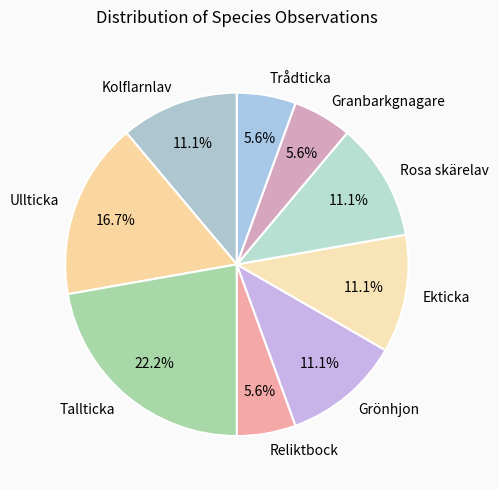

What is the largest slice in the pie chart?

Tallticka